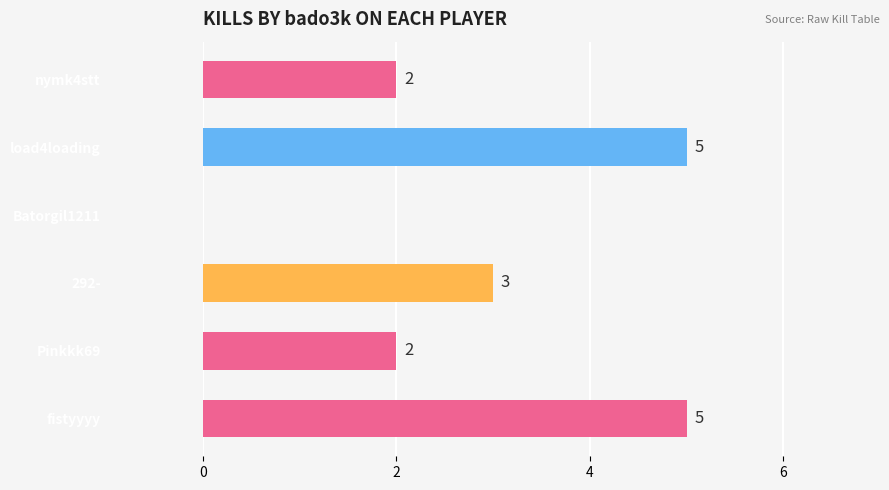

Is the value of Batorgil1211 at Batorgil1211 greater than the value of Pinkkk69 at wectorstyle?

No